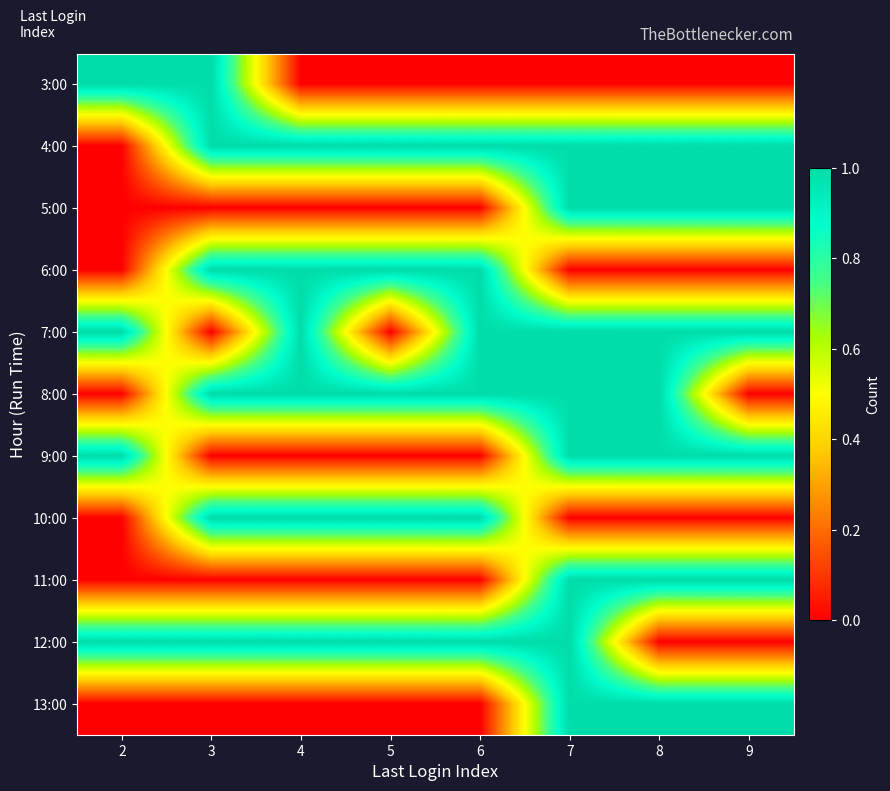

Reading left to right, what are all the values shown in this chart?

3:00: 2=1	3=1	4=0	5=0	6=0	7=0	8=0	9=0
4:00: 2=0	3=1	4=1	5=1	6=1	7=1	8=1	9=1
5:00: 2=0	3=0	4=0	5=0	6=0	7=1	8=1	9=1
6:00: 2=0	3=1	4=1	5=1	6=1	7=0	8=0	9=0
7:00: 2=1	3=0	4=1	5=0	6=1	7=1	8=1	9=1
8:00: 2=0	3=1	4=1	5=1	6=1	7=1	8=1	9=0
9:00: 2=1	3=0	4=0	5=0	6=0	7=1	8=1	9=1
10:00: 2=0	3=1	4=1	5=1	6=1	7=0	8=0	9=0
11:00: 2=0	3=0	4=0	5=0	6=0	7=1	8=1	9=1
12:00: 2=1	3=1	4=1	5=1	6=1	7=1	8=0	9=0
13:00: 2=0	3=0	4=0	5=0	6=0	7=1	8=1	9=1